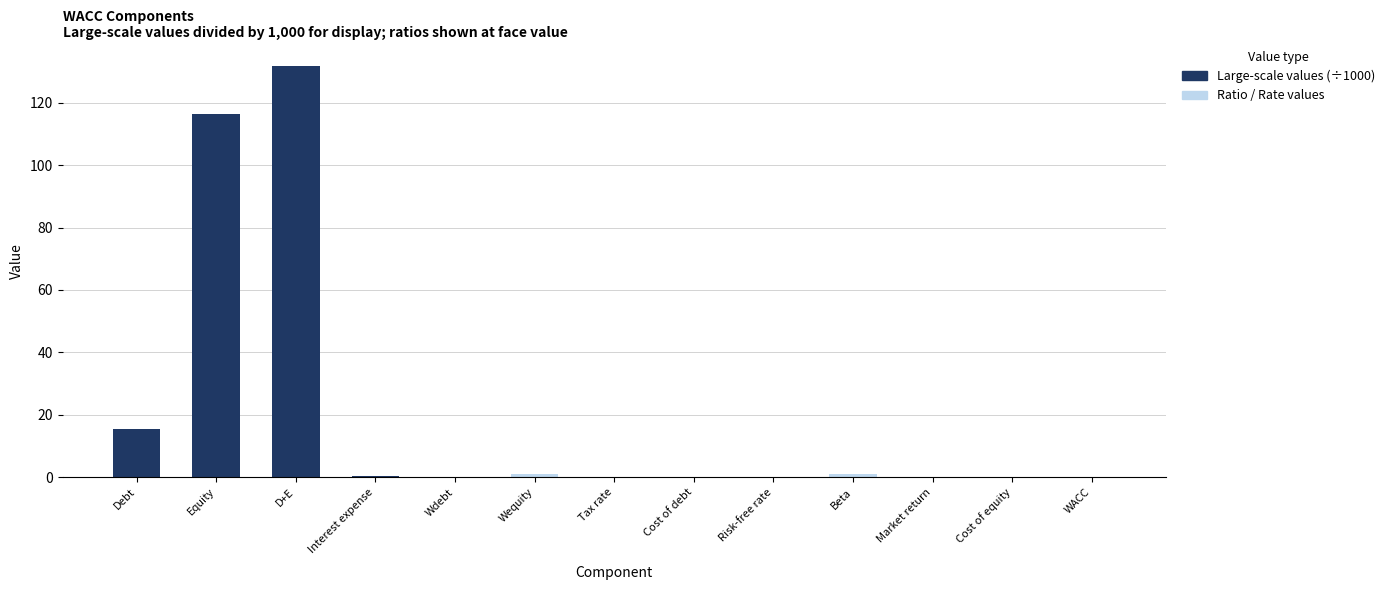

Rank the series by their average value, from highest to lowest.

Large-scale values (÷1000, $K / units), Ratio / Rate values